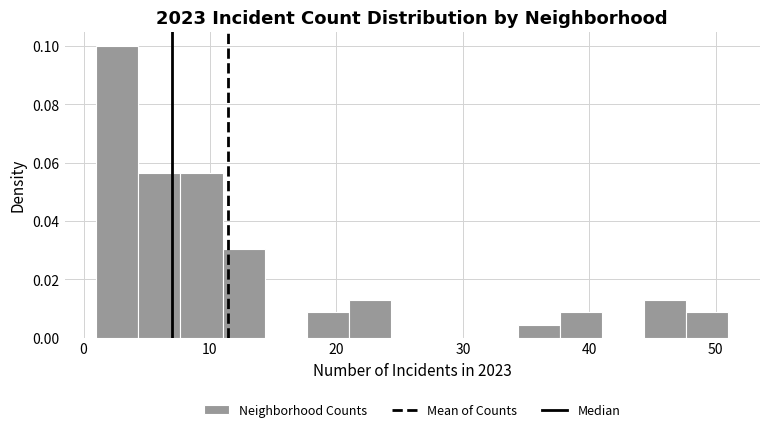

Read against the x-axis, roughly where is the centre of the tallest bar?

3